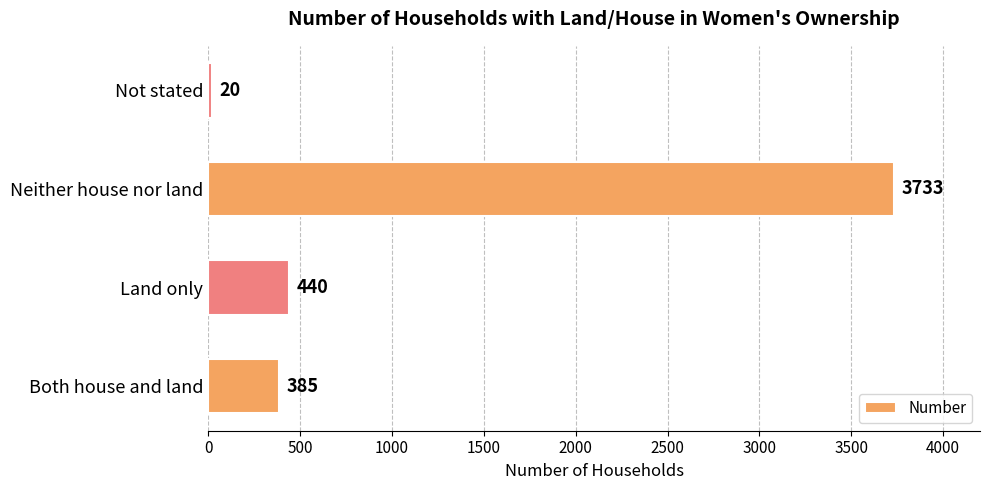

What is the greatest value displayed?

3733